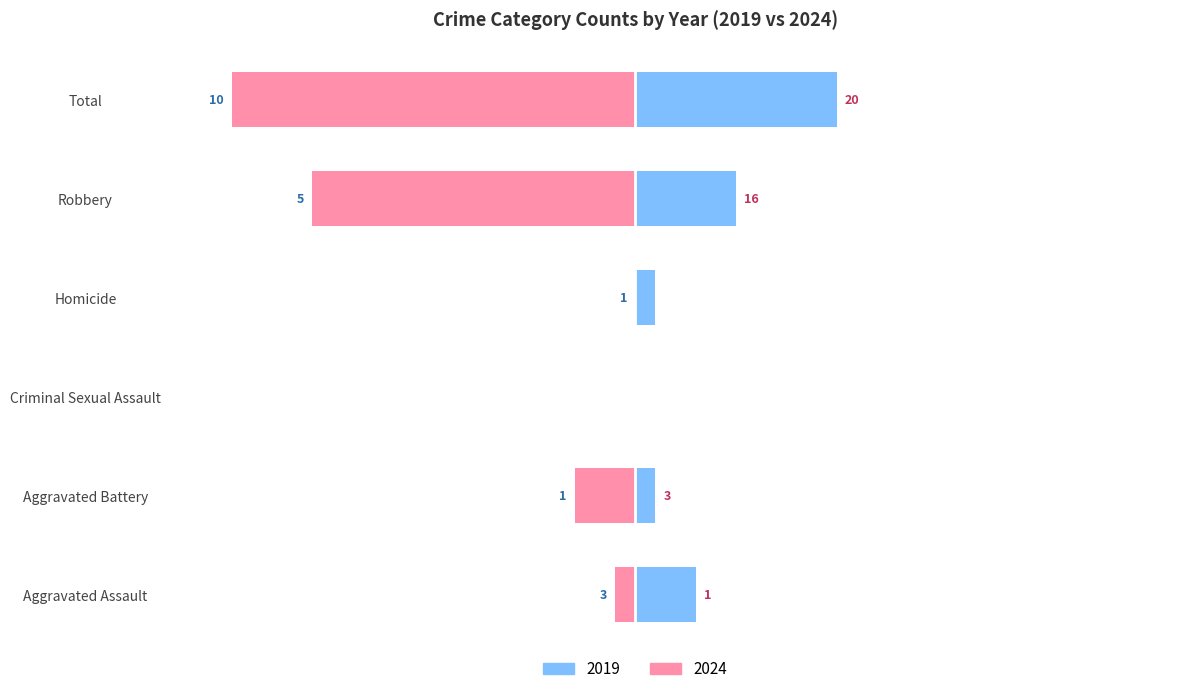

What position from the right is Aggravated Assault?

6